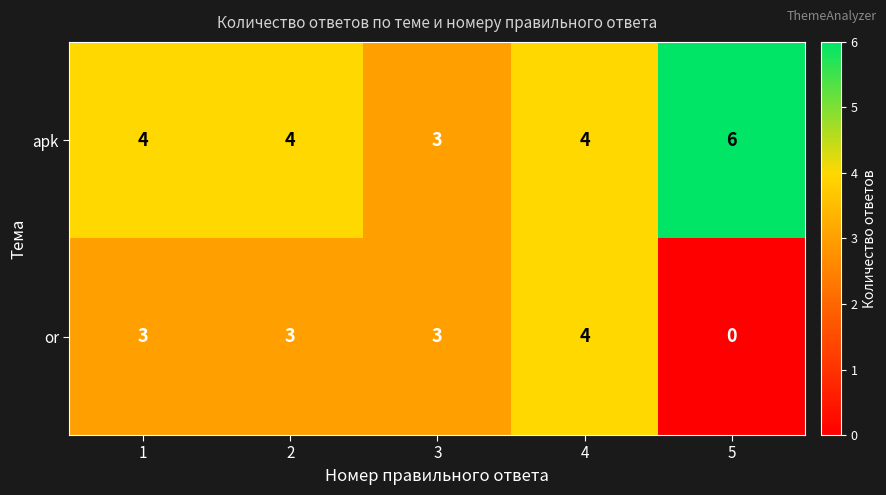

What is the spread (max minus min) of values at 1?

1